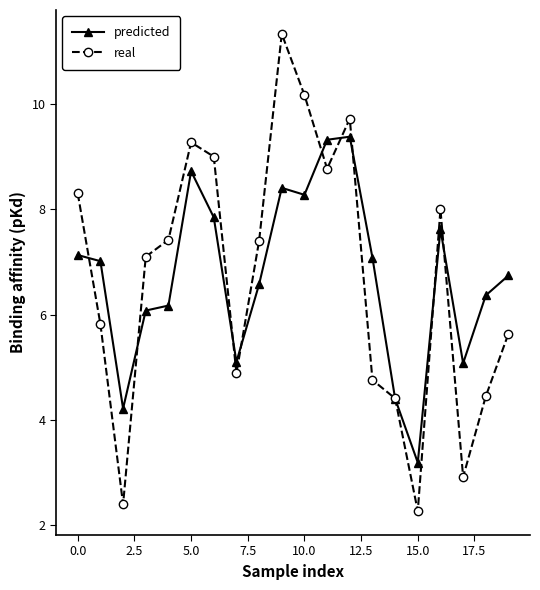

Which series has the largest range (max minus min)?

real